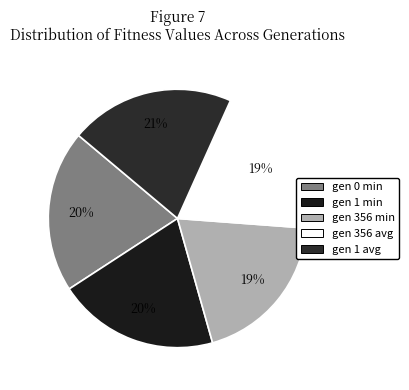

Which slice is the smallest?

gen 356 min